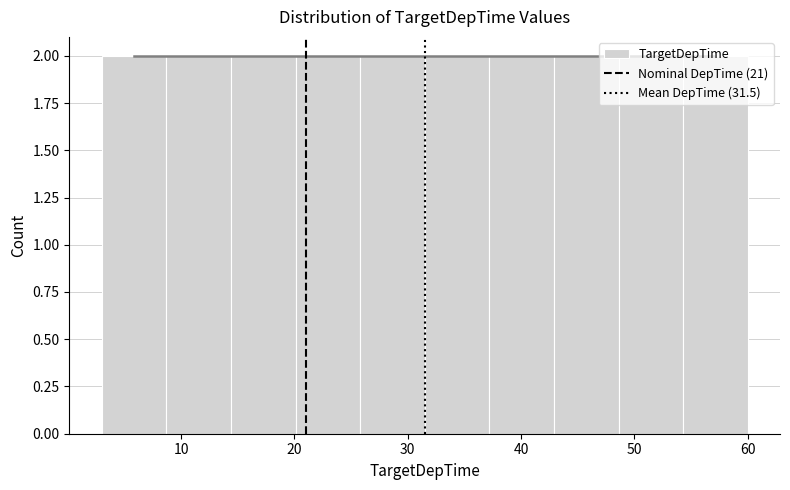

Reading left to right, list every bar in this chart as the range it spans on the x-axis followed by its height. Neither the bar edges nor the heights are printed on the chart, so give them approximately, as read against the axes.

3.0 to 8.7: 2
8.7 to 14.4: 2
14.4 to 20.1: 2
20.1 to 25.8: 2
25.8 to 31.5: 2
31.5 to 37.2: 2
37.2 to 42.9: 2
42.9 to 48.6: 2
48.6 to 54.3: 2
54.3 to 60.0: 2